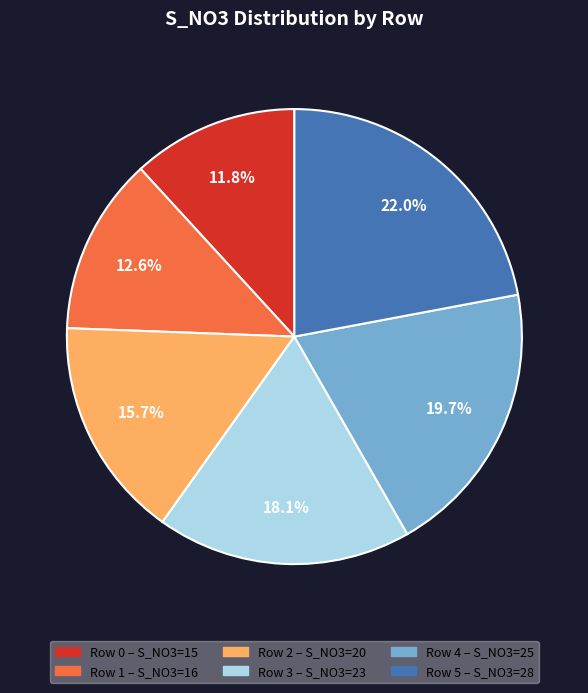

Does any single category account for the majority?

No